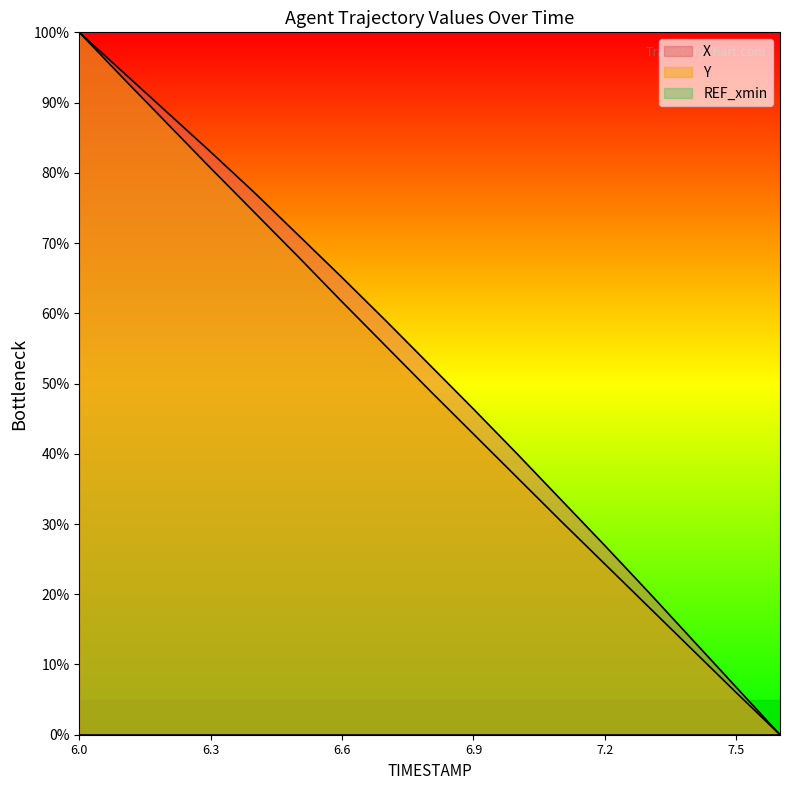

Reading left to right, transcribe all the data shown in this chart.

X: 100.0	94.3	88.6	83.0	77.2	71.1	65.1	58.9	52.7	46.4	40.0	33.5	26.9	20.3	13.5	6.8	0.0
Y: 100.0	93.5	87.1	80.7	74.4	68.0	61.6	55.3	49.0	42.8	36.6	30.4	24.3	18.2	12.1	6.0	0.0